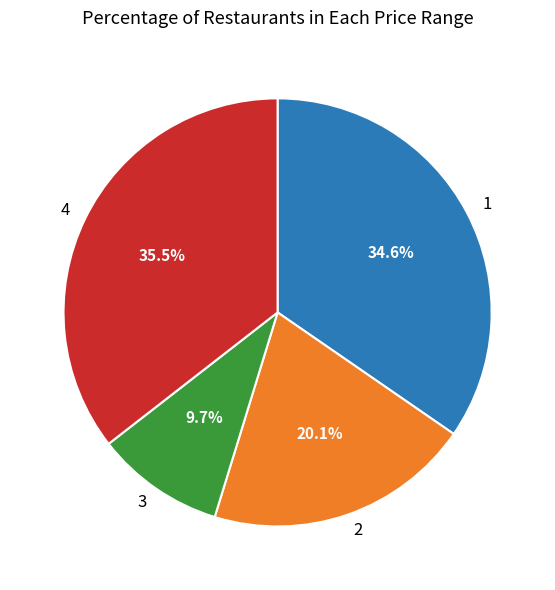

How much of the chart is everything except 1?

65.4%